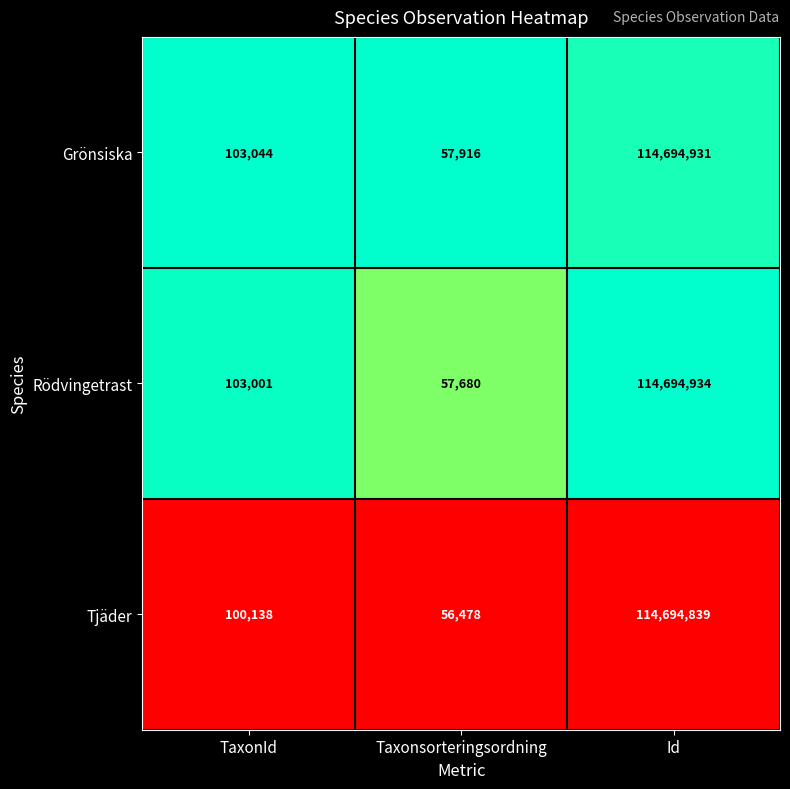

Reading left to right, list all the values displayed in this chart.

Grönsiska: 103044	57916	114694931
Rödvingetrast: 103001	57680	114694934
Tjäder: 100138	56478	114694839